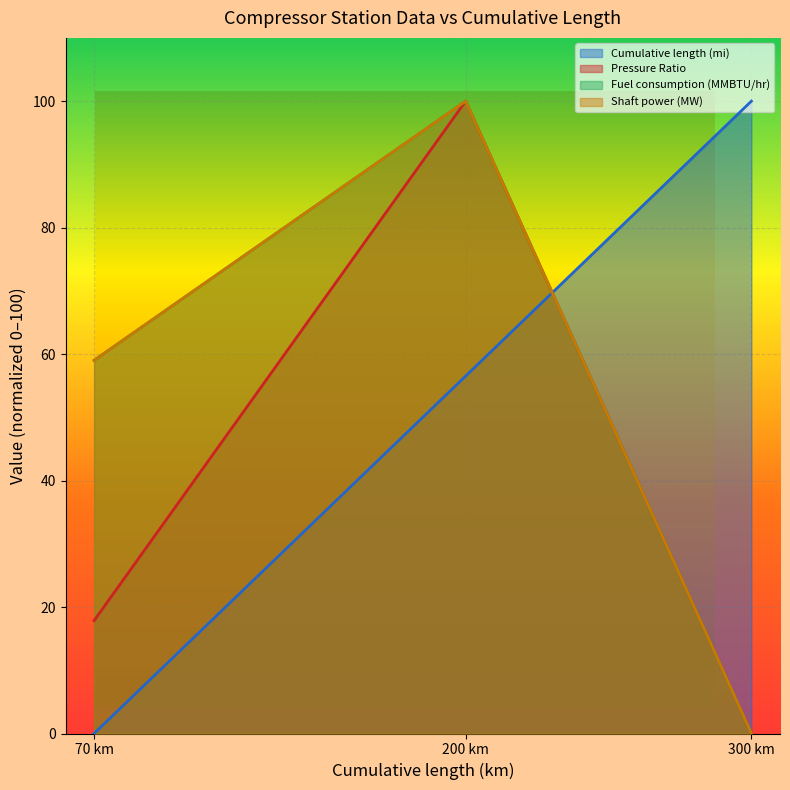

Reading left to right, list all the values displayed in this chart.

Cumulative length (mi): 0.0	56.5	100.0
Pressure Ratio: 17.9	100.0	0.0
Fuel consumption (MMBTU/hr): 59.0	100.0	0.0
Shaft power (MW): 59.0	100.0	0.0